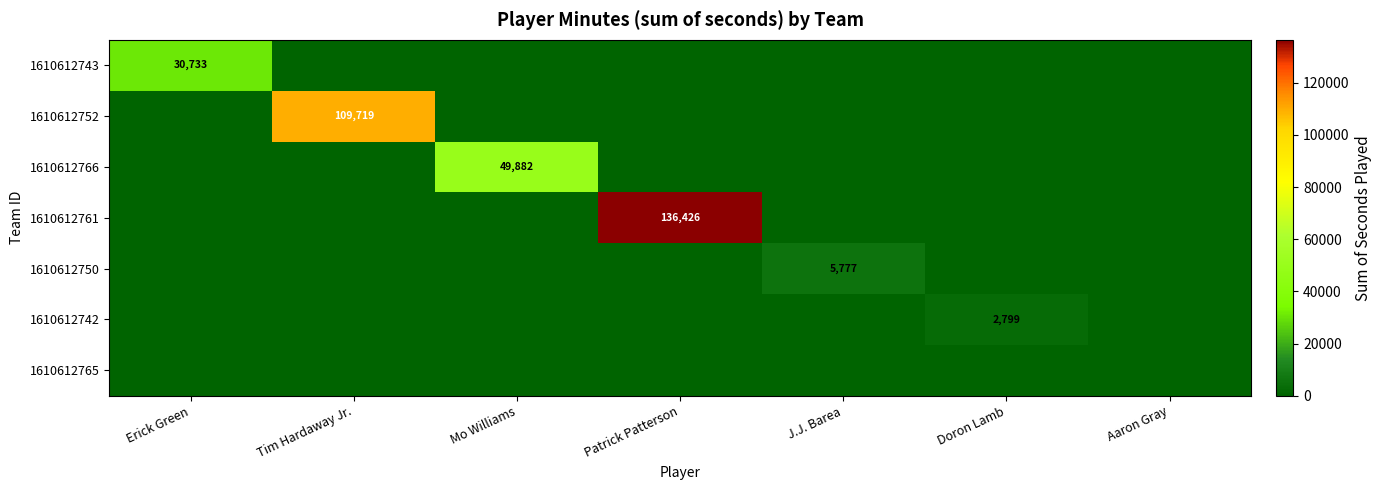

The 1610612752 series shows 109719 at Tim Hardaway Jr.. True or false?

True